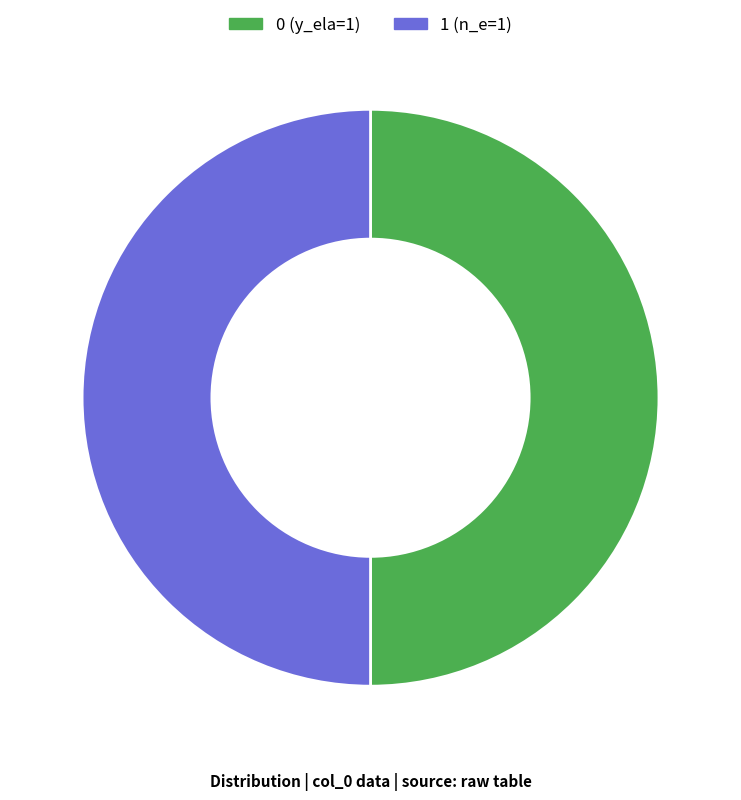

Approximately how many times larger is the value at 1 (n_e=1) compared to 0 (y_ela=1)?

1.0